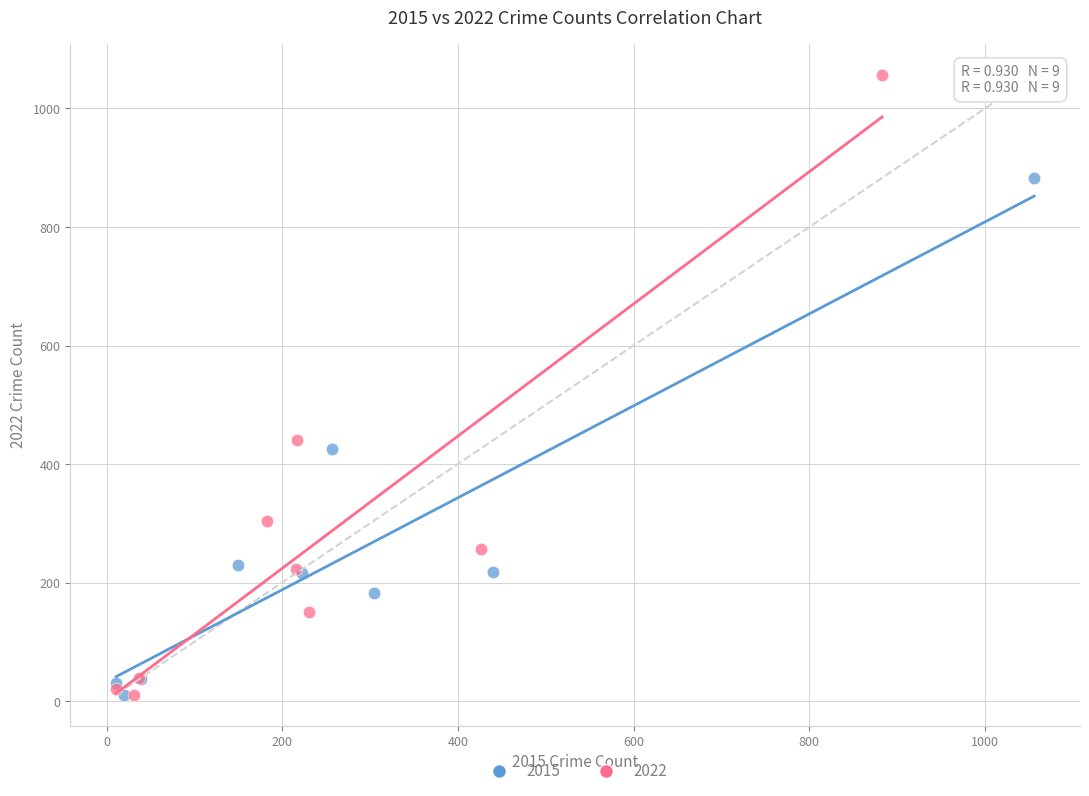

Which series has the largest Y range (max minus min)?

2022